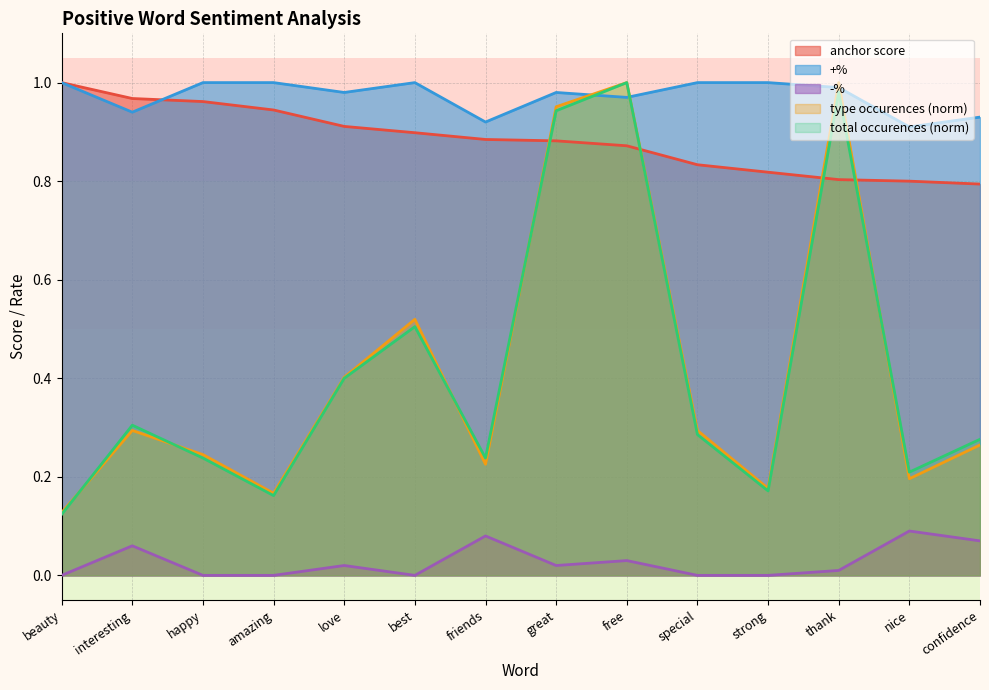

Which series has the widest spread of values?

total occurences